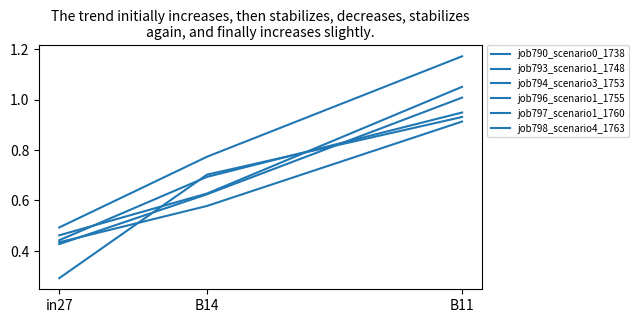

List the series in order of their peak value, highest first.

job794_scenario3_1753, job793_scenario1_1748, job790_scenario0_1738, job796_scenario1_1755, job798_scenario4_1763, job797_scenario1_1760